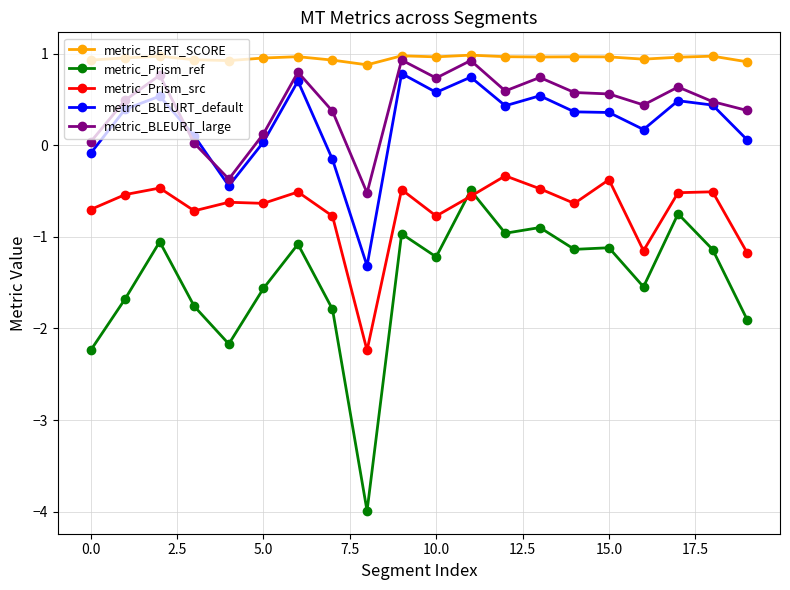

True or false: metric_BLEURT_default and metric_Prism_src intersect in this chart.

False